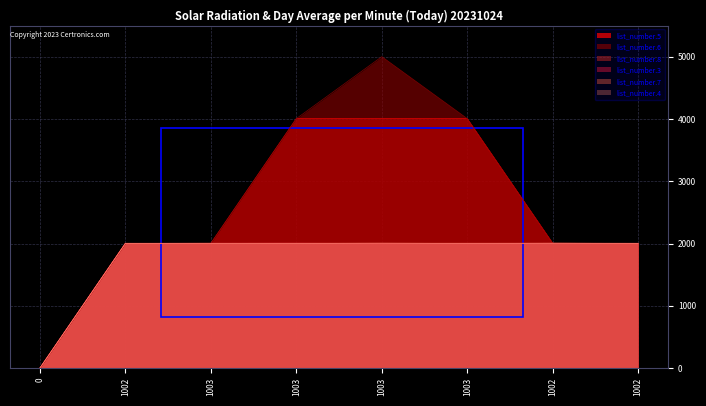

What are all the series names shown in the legend?

list_number.5, list_number.6, list_number.8, list_number.3, list_number.7, list_number.4